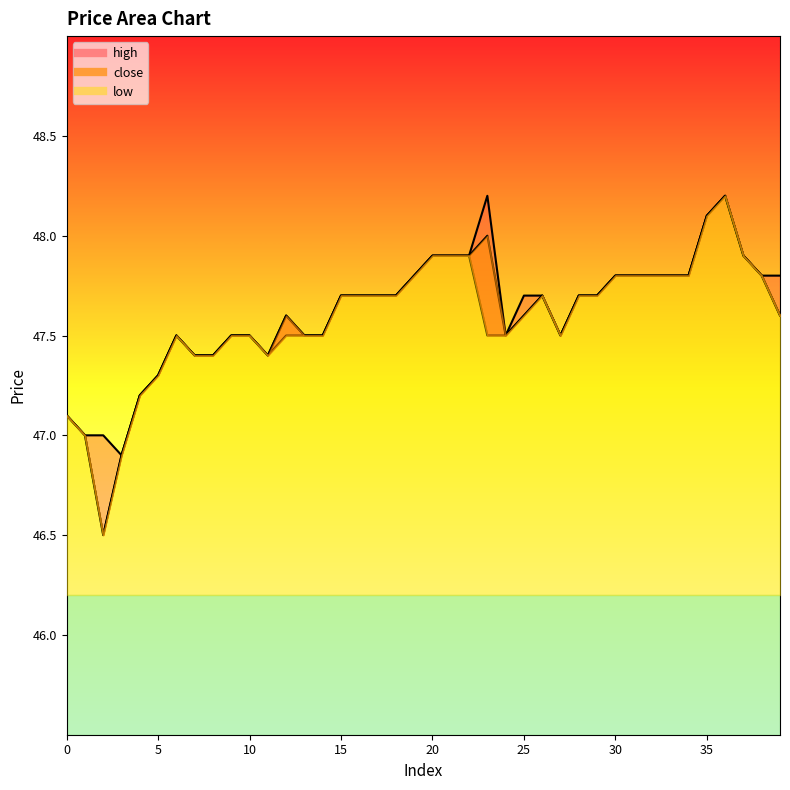

How many data points in low are above 47?

37